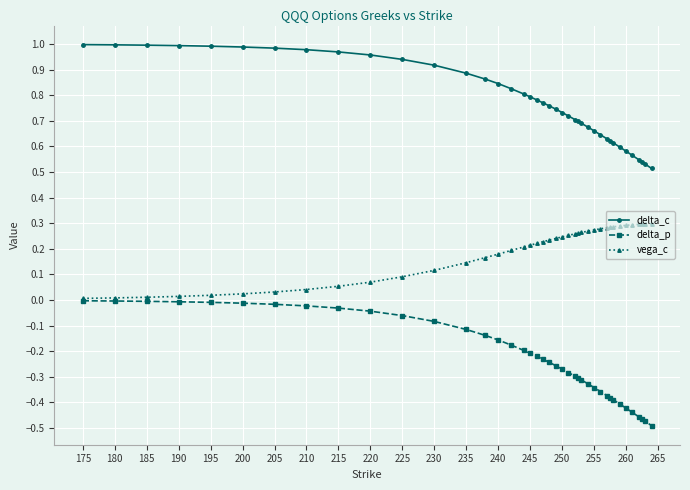

True or false: vega_c and delta_c intersect in this chart.

False